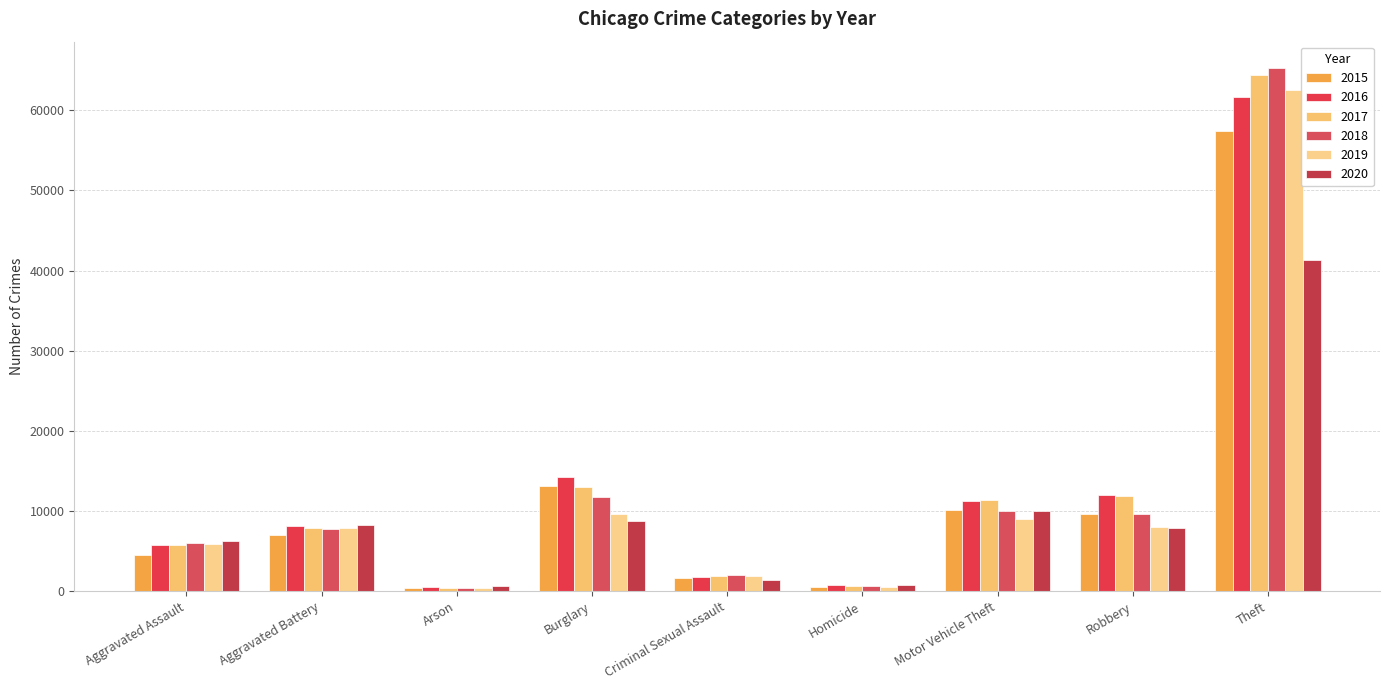

What position from the left is Homicide?

6